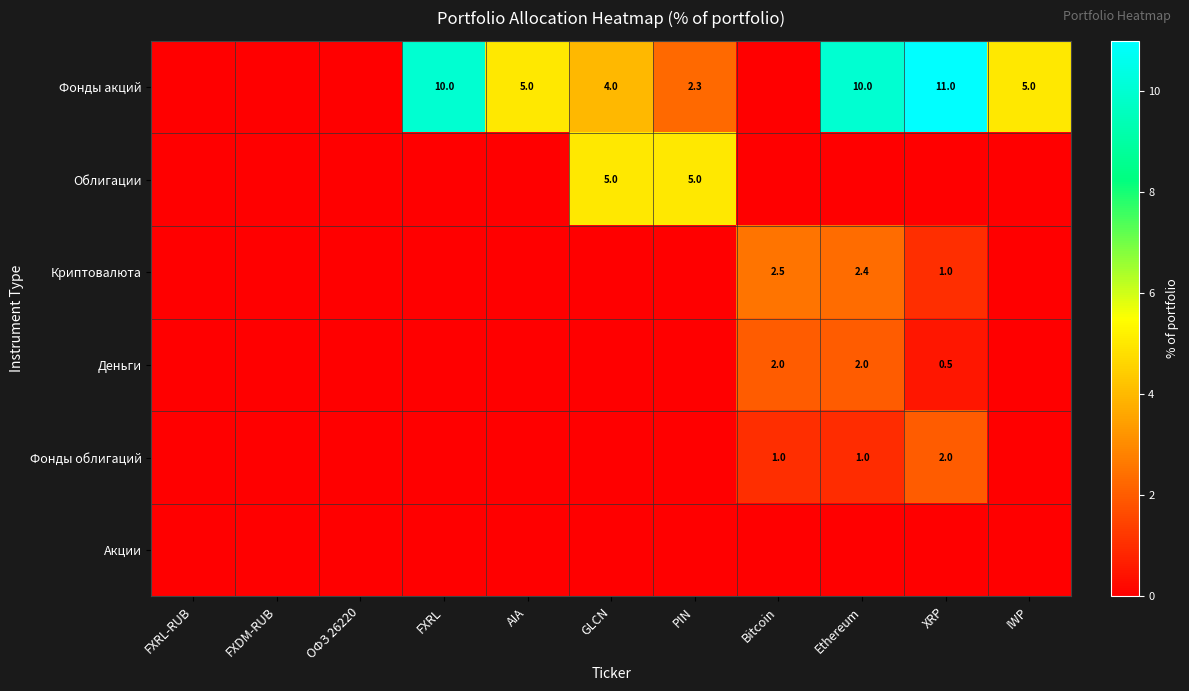

True or false: Фонды акций has a value of 11.0 at XRP.

True